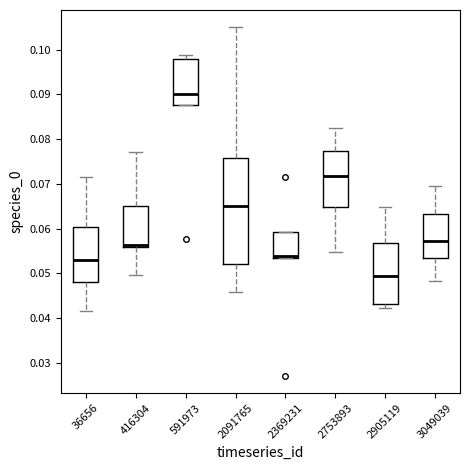

Which box is the tallest, from its lower edge to its upper edge?

2091765